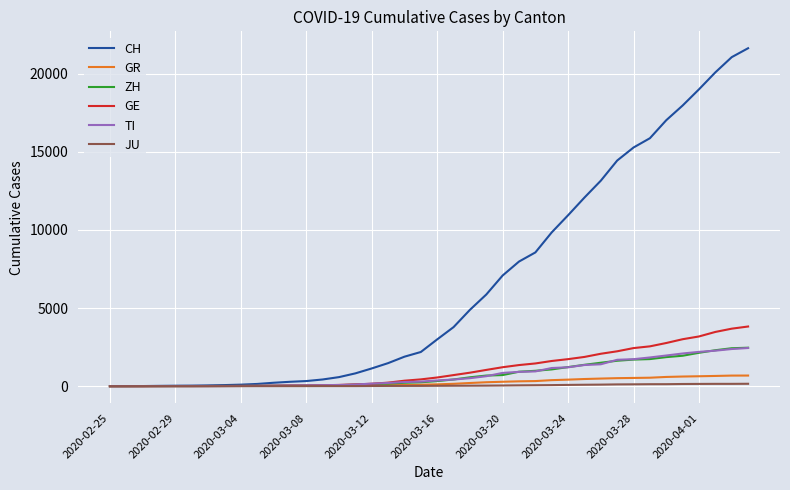

At how many categories does at least one series exceed 15147?

8